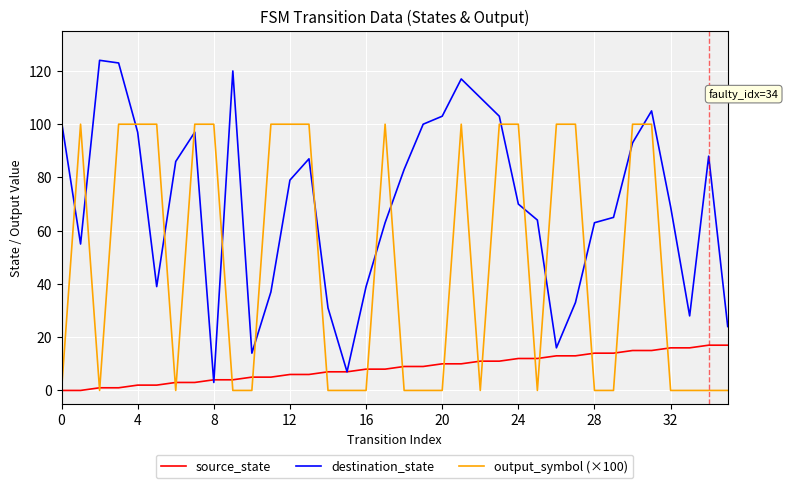

What is the sum of all destination_state values?

2536